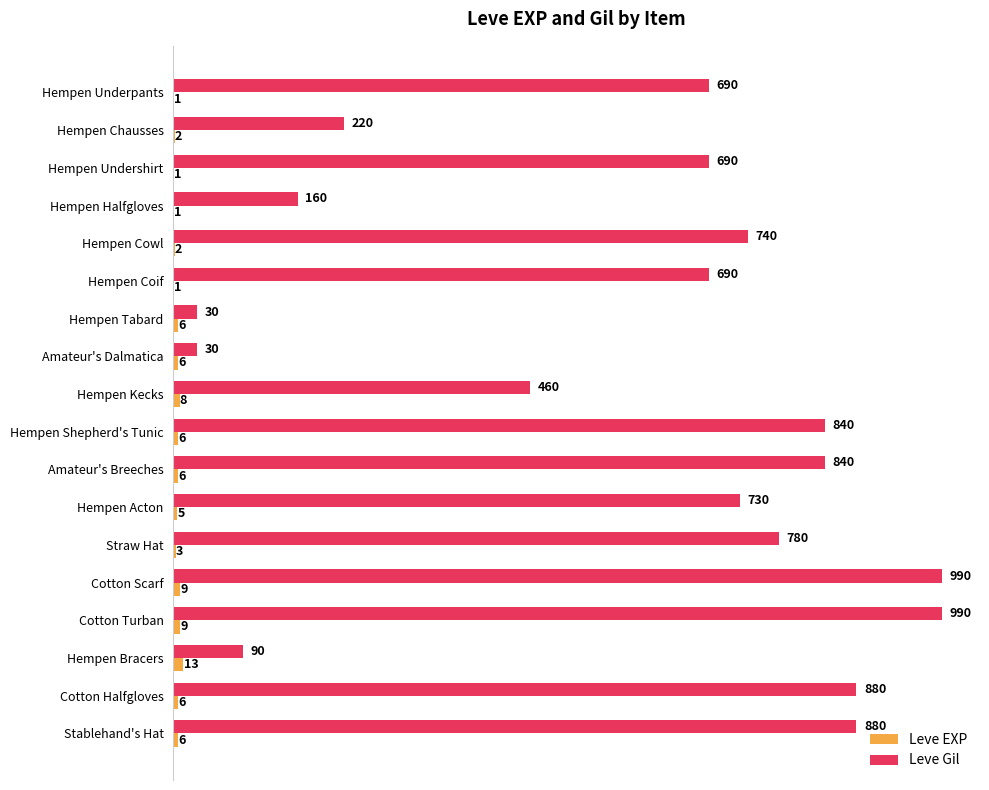

What is the sum of all Leve Gil values?

10730